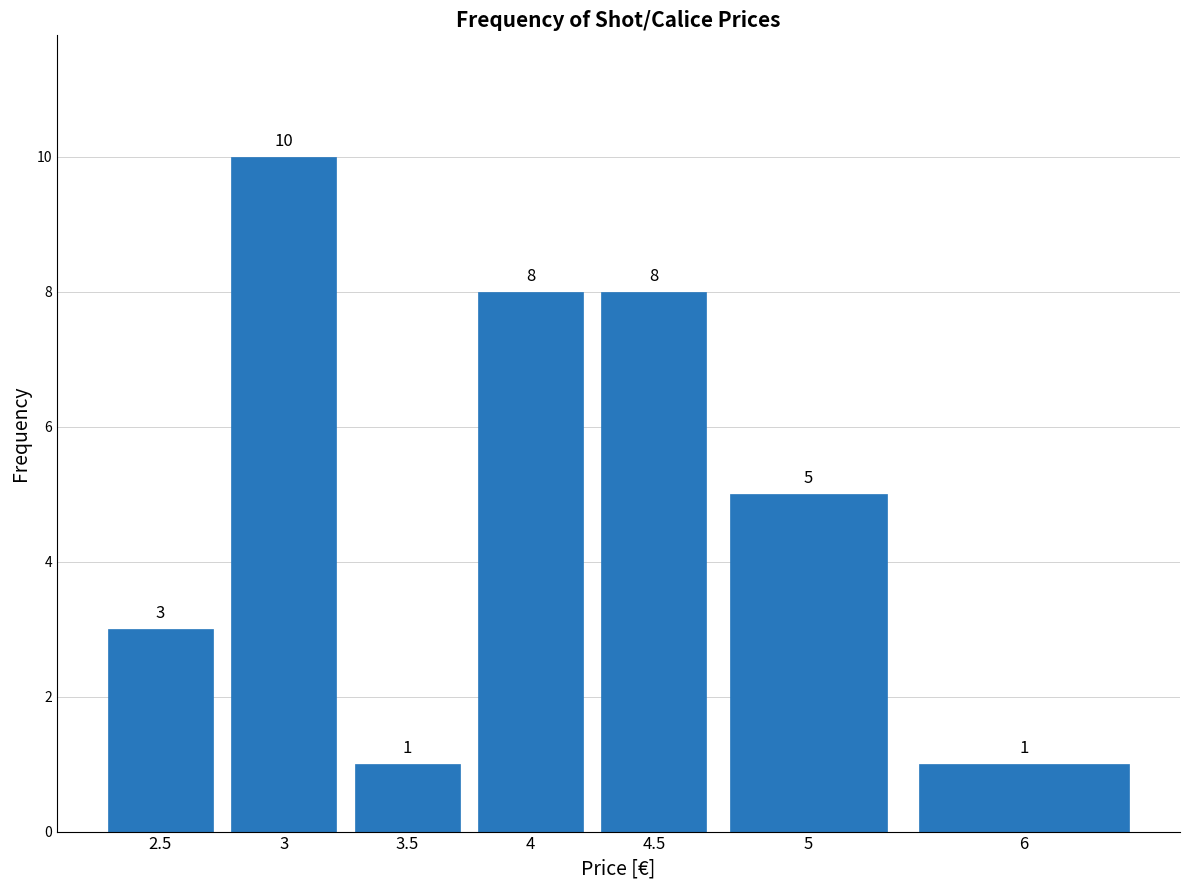

Reading right to left, what are all the values shown in this chart?

1	5	8	8	1	10	3